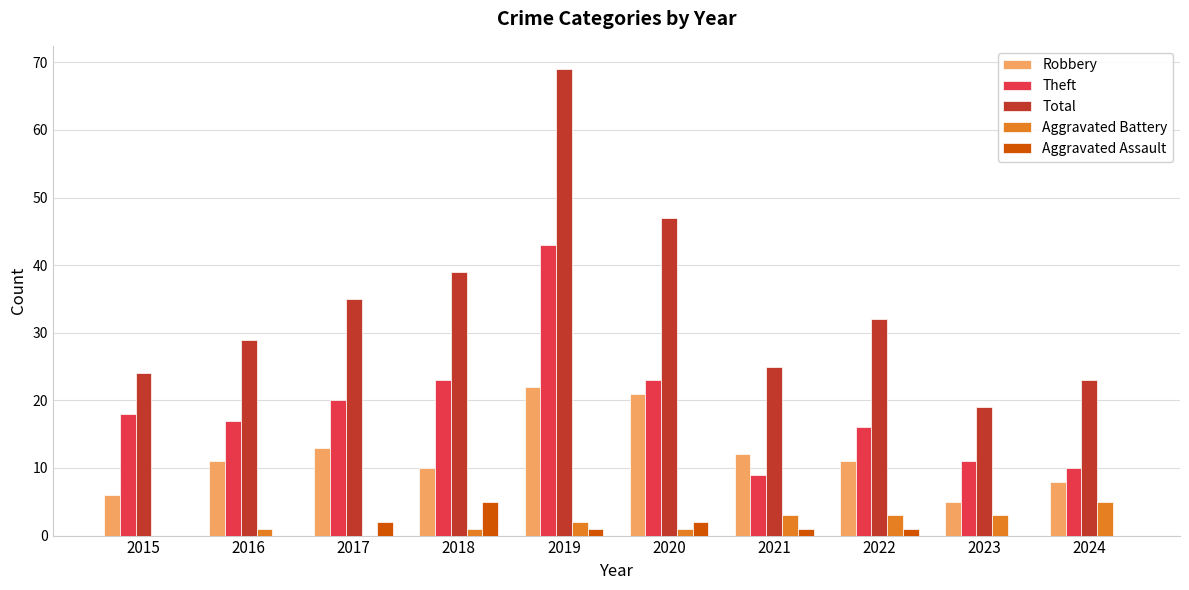

Between 2015 and 2022, which series saw the biggest shift?

Total